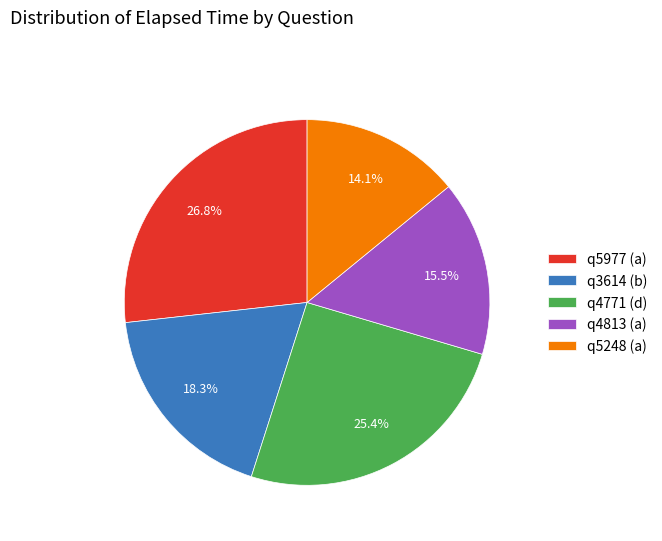

To the nearest percent, what is the average slice percentage?

20%